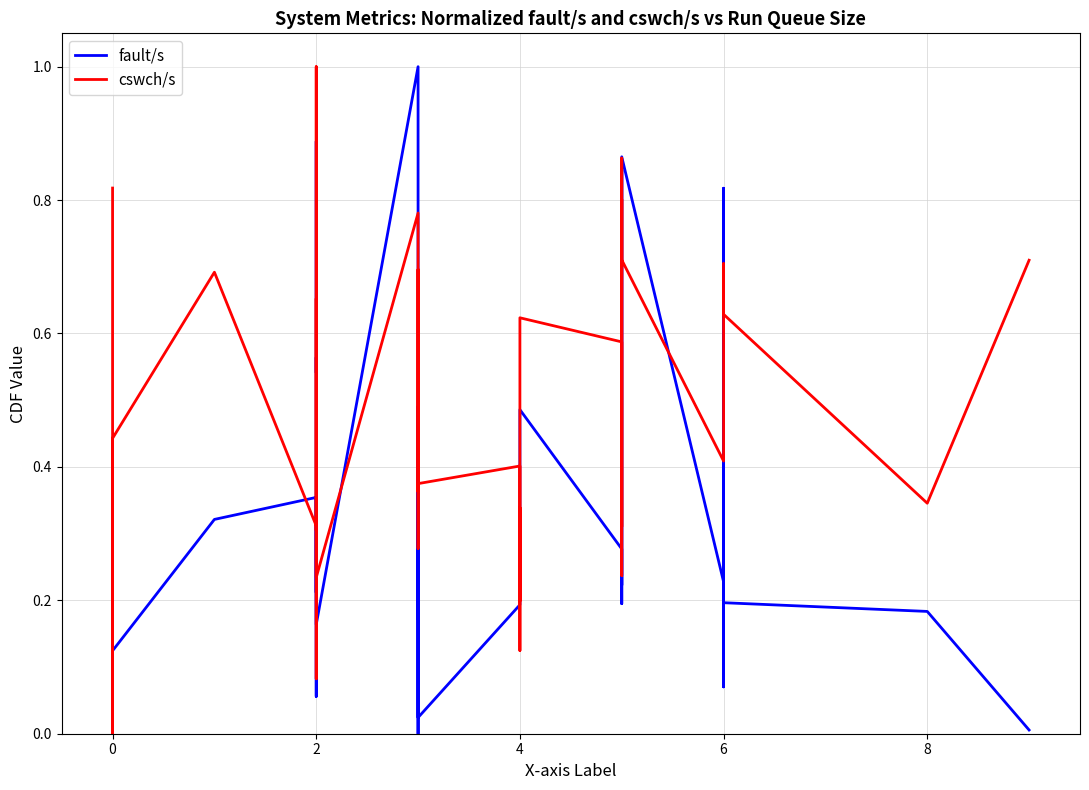

How many data points does each series have?

40